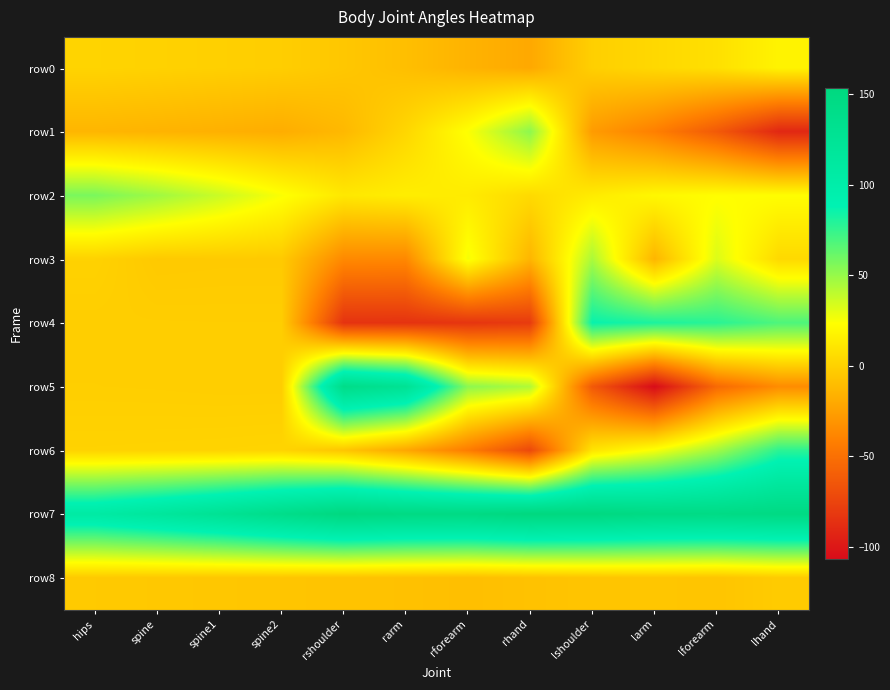

Rank the series at spine from highest to lowest value.

row7, row2, row6, row0, row5, row4, row3, row8, row1